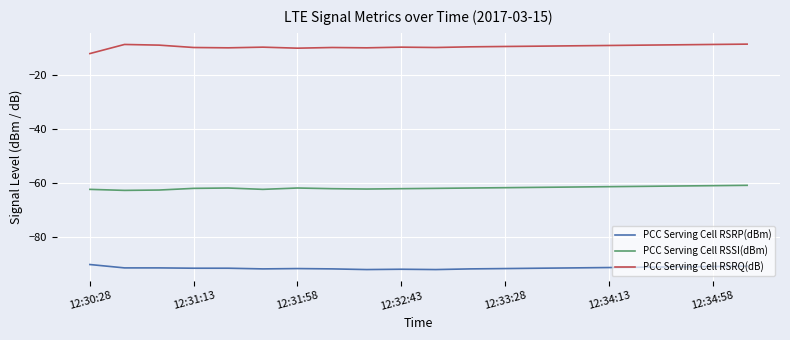

True or false: PCC Serving Cell RSRQ(dB) and PCC Serving Cell RSSI(dBm) cross at least once.

False